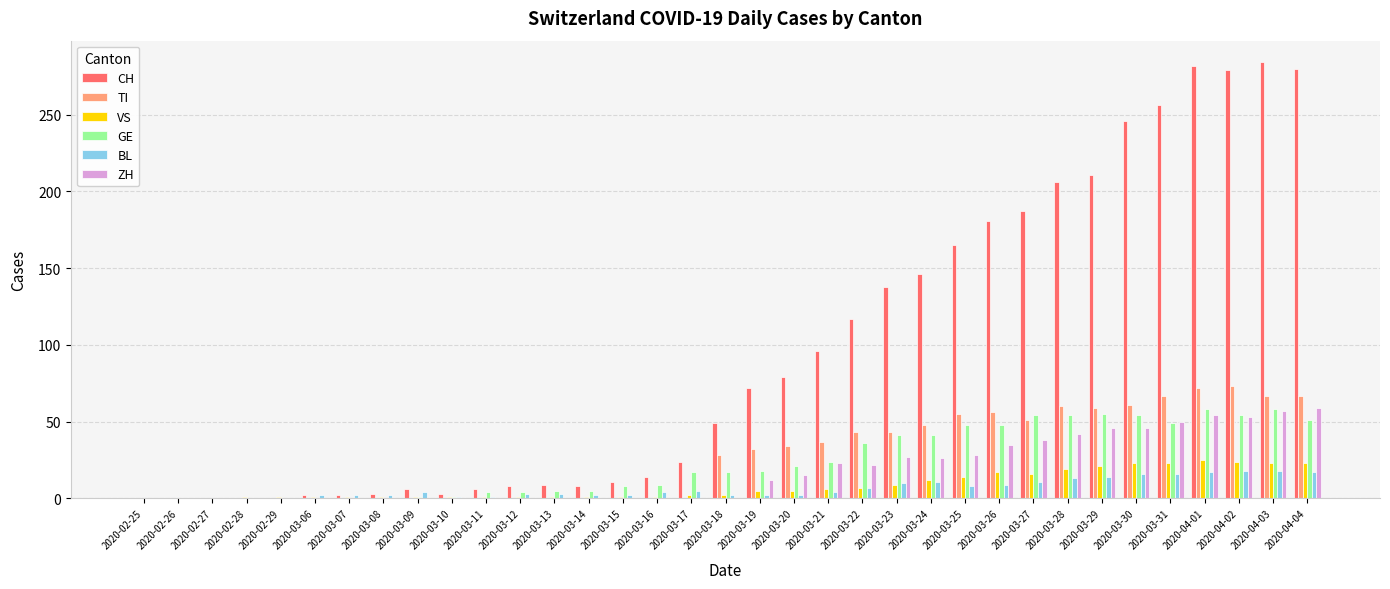

Which series changed the most between 2020-02-25 and 2020-03-27?

CH